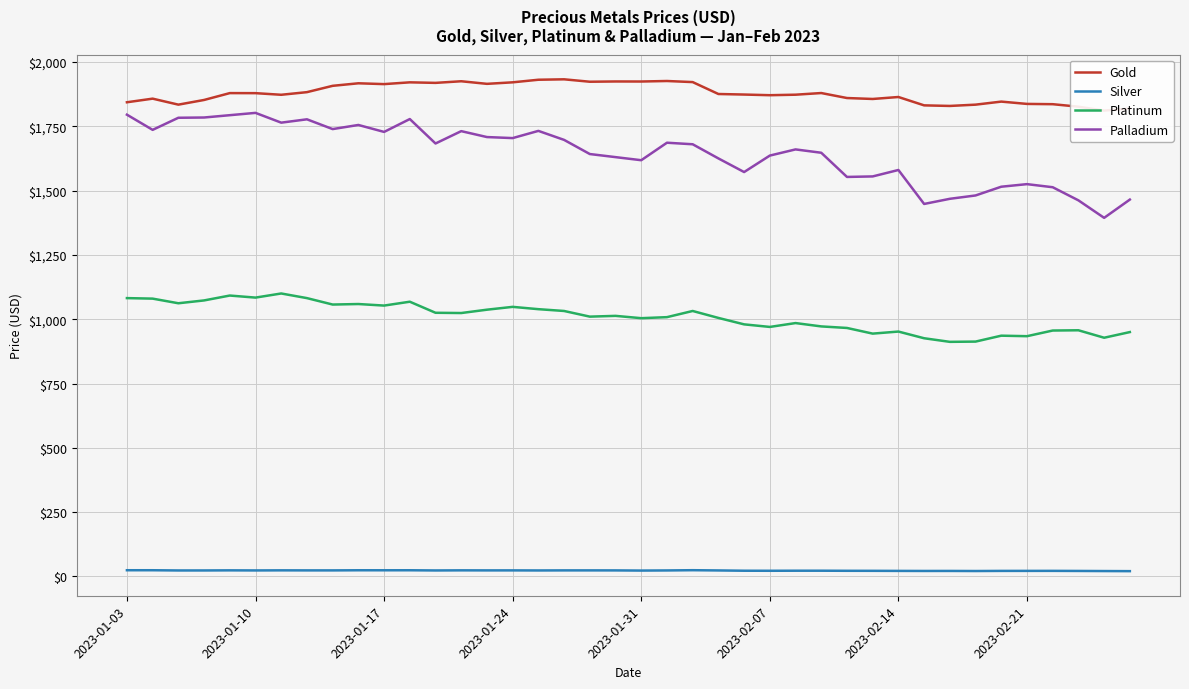

List the series in order of their peak value, highest first.

Gold, Palladium, Platinum, Silver